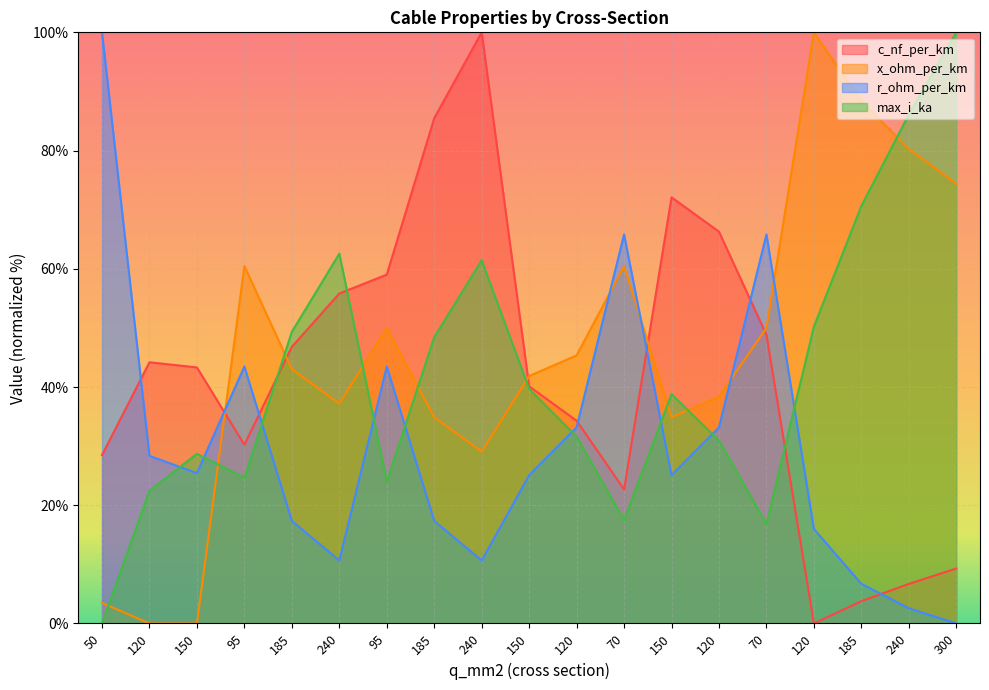

How many data points does each series have?

19